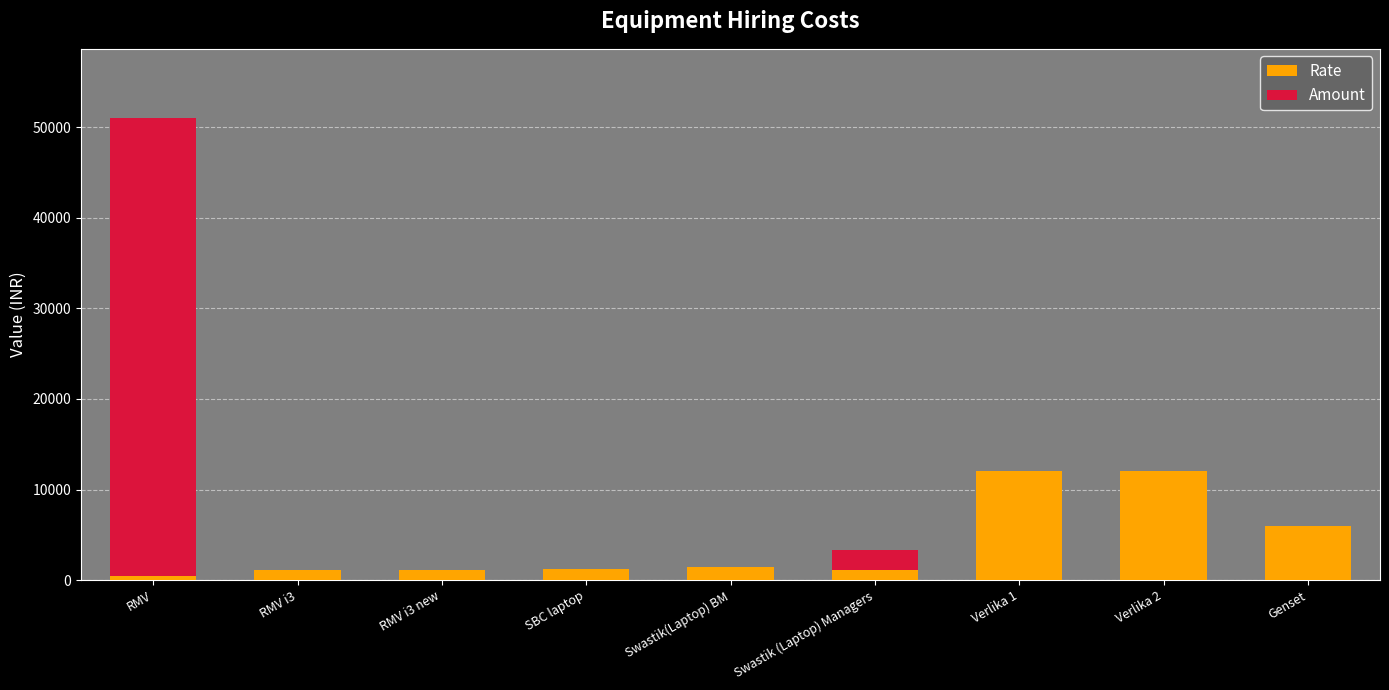

What is the total value across all series at Verlika 1?

12000